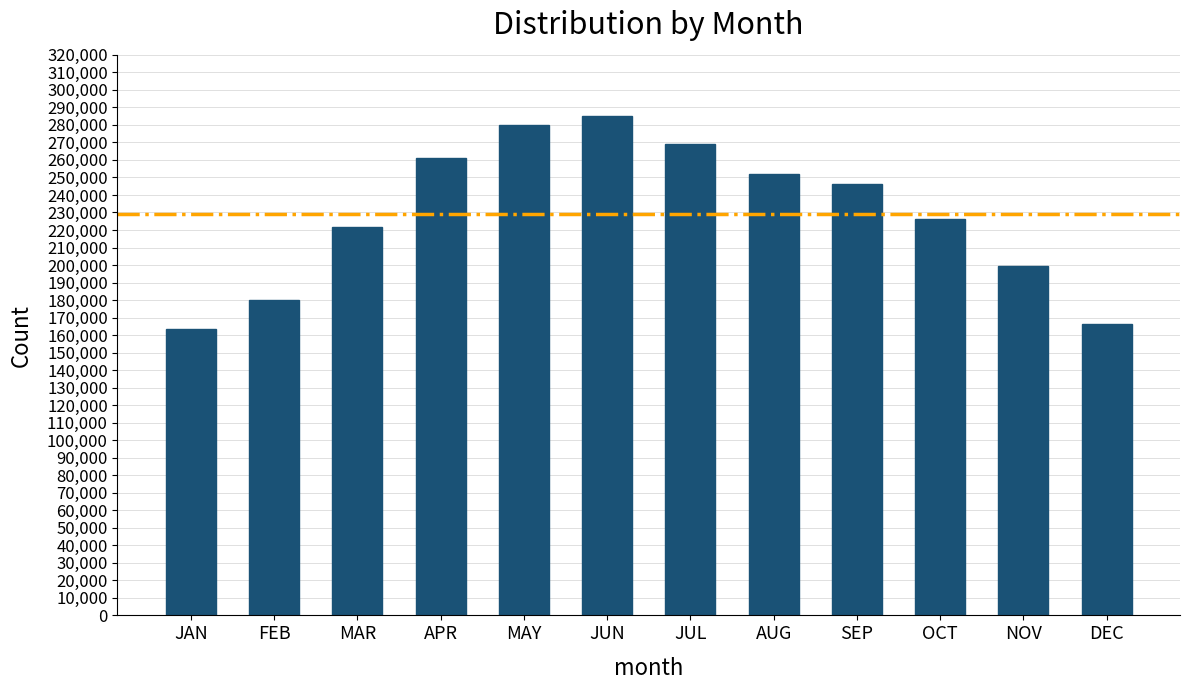

What is the difference between the values at MAR and JUN?

63780.0